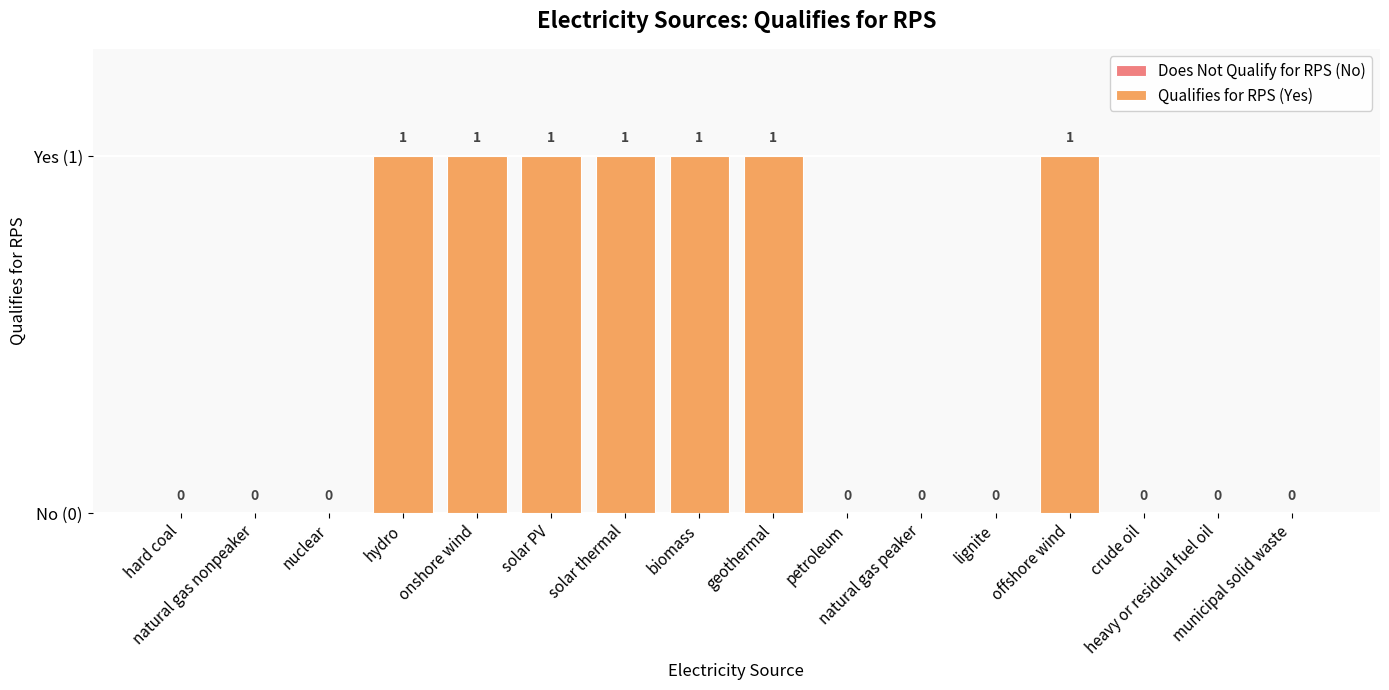

What position from the right is crude oil?

3